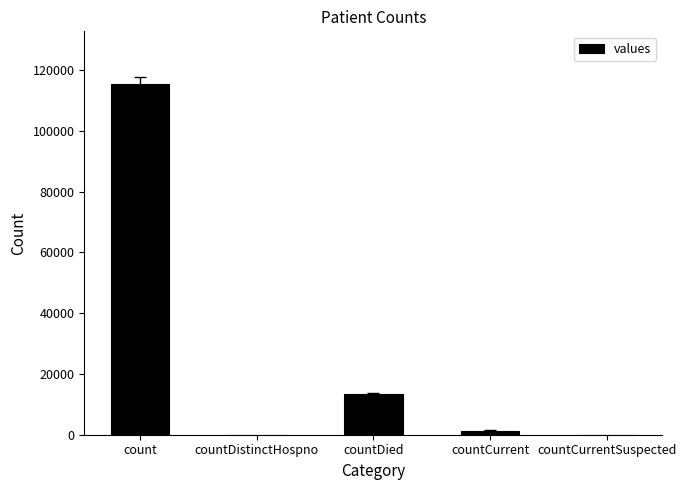

Which category has the highest value across all series?

count